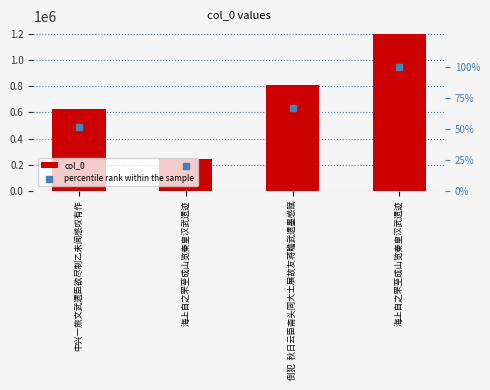

At which category is the sum across all series the highest?

海上自之罘至成山览秦皇汉武遗迹